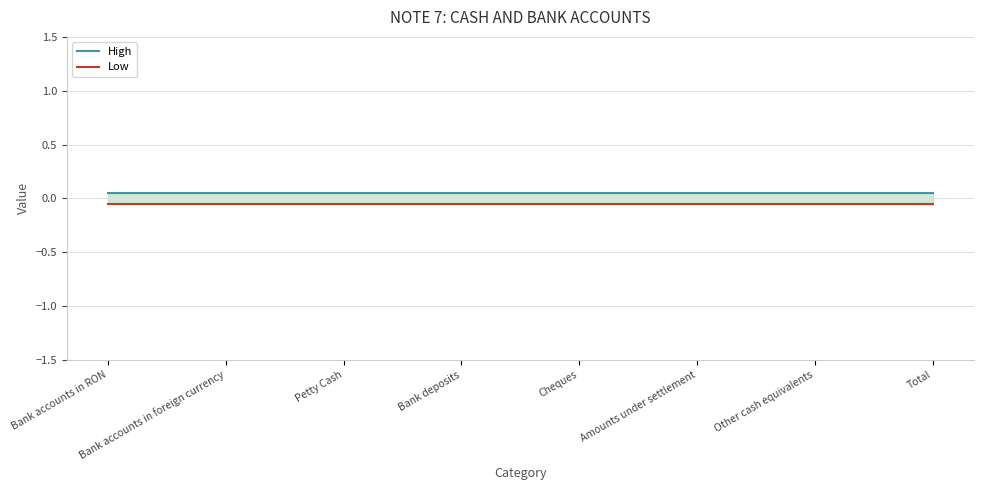

Where is Low nearest to the value 0?

Bank accounts in RON